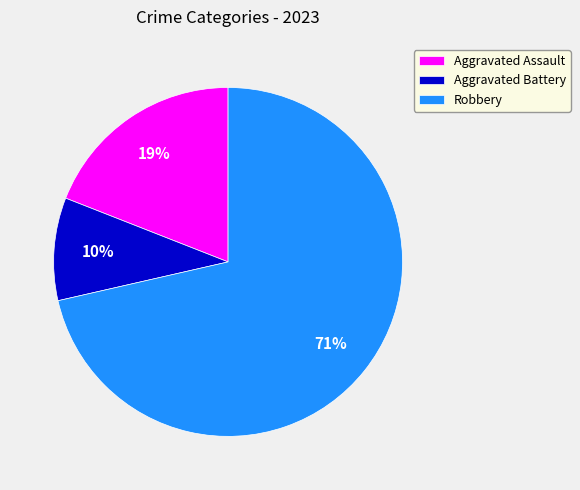

How many slices are in this pie chart?

3